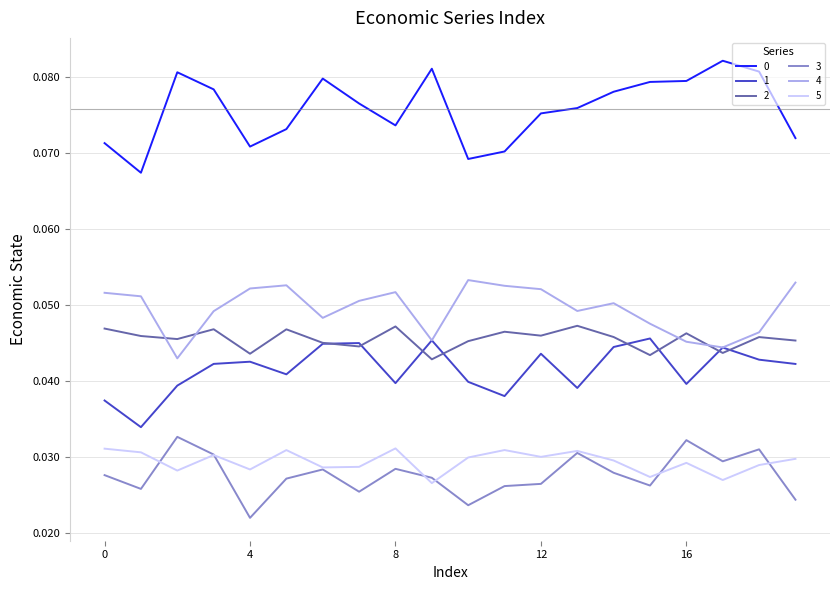

True or false: 5 and 1 cross at least once.

False